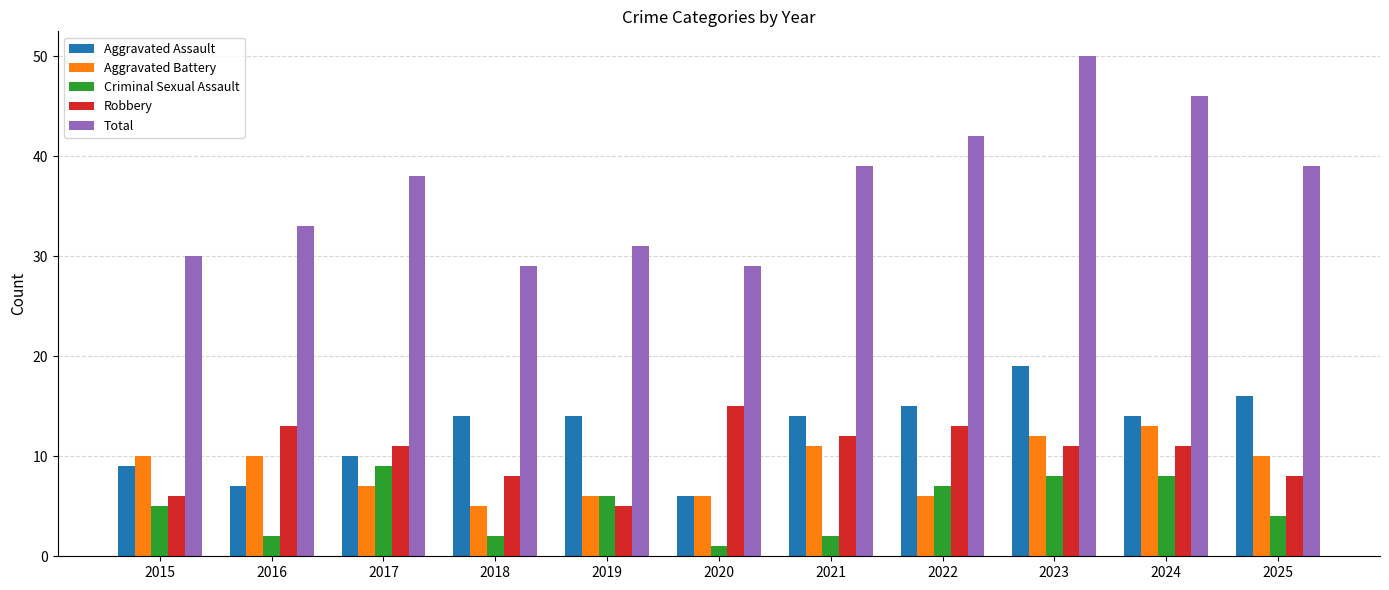

Rank the series by their maximum value, from lowest to highest.

Criminal Sexual Assault, Aggravated Battery, Robbery, Aggravated Assault, Total